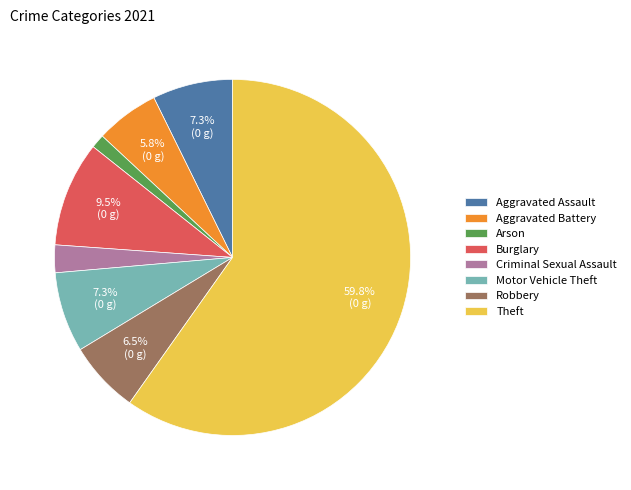

Is it true that Arson is 1% of the pie?

True